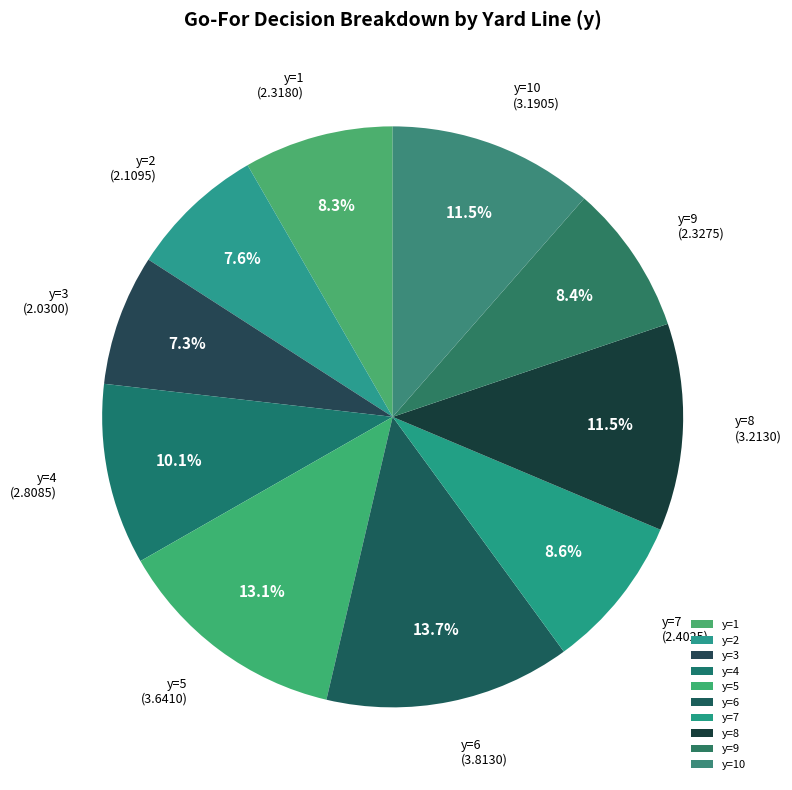

Does any single category account for the majority?

No